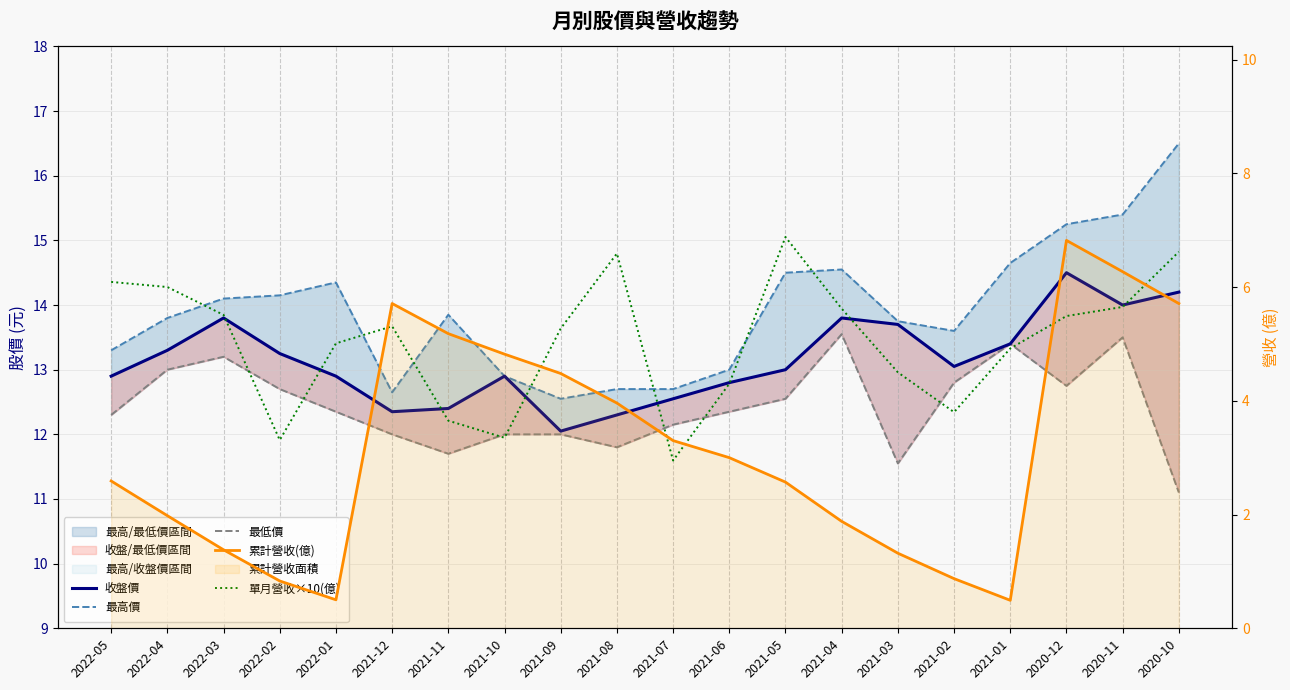

What is the spread (max minus min) of values at 2022-03?

12.7